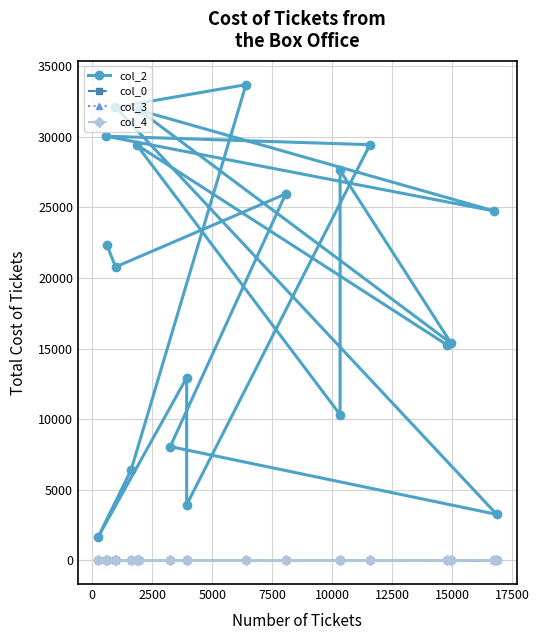

How many interior local valleys does the col_3 series have?

2